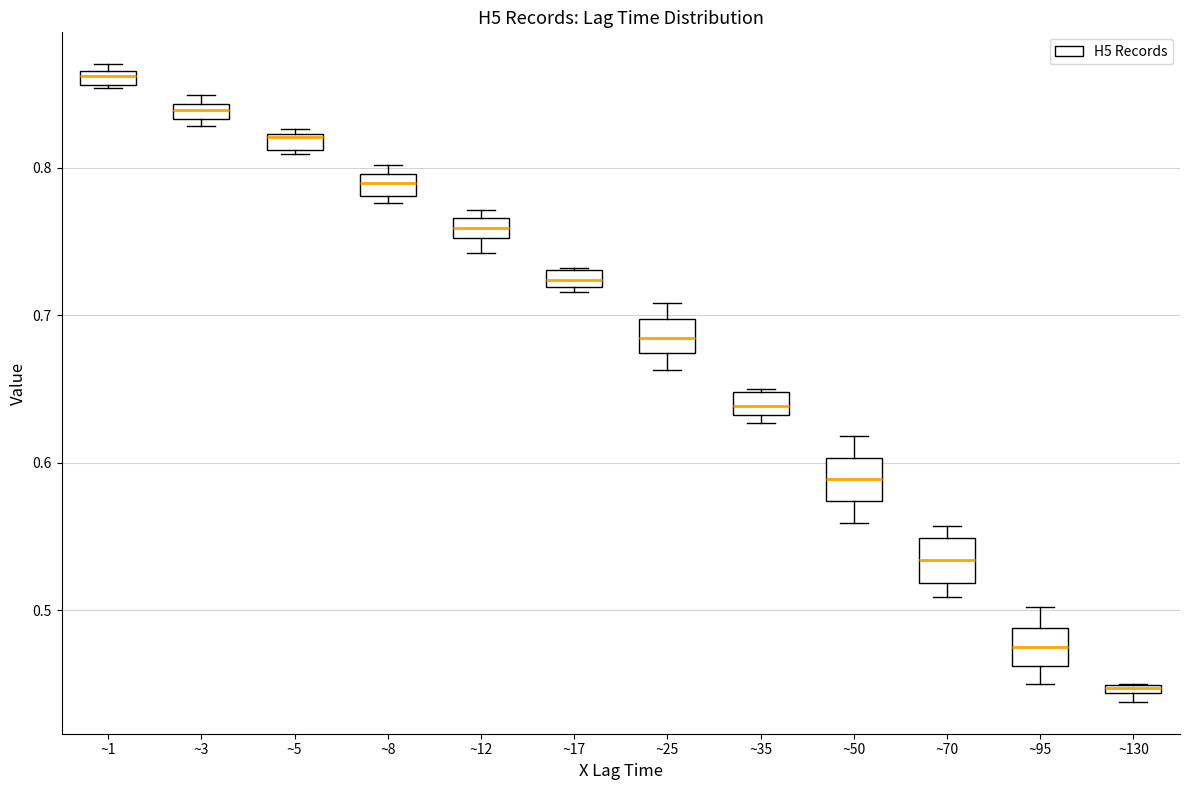

Where is the upper edge of the box for ~8 on the y-axis? The values are not printed on the chart, so give them approximately, as read against the axis.

0.80